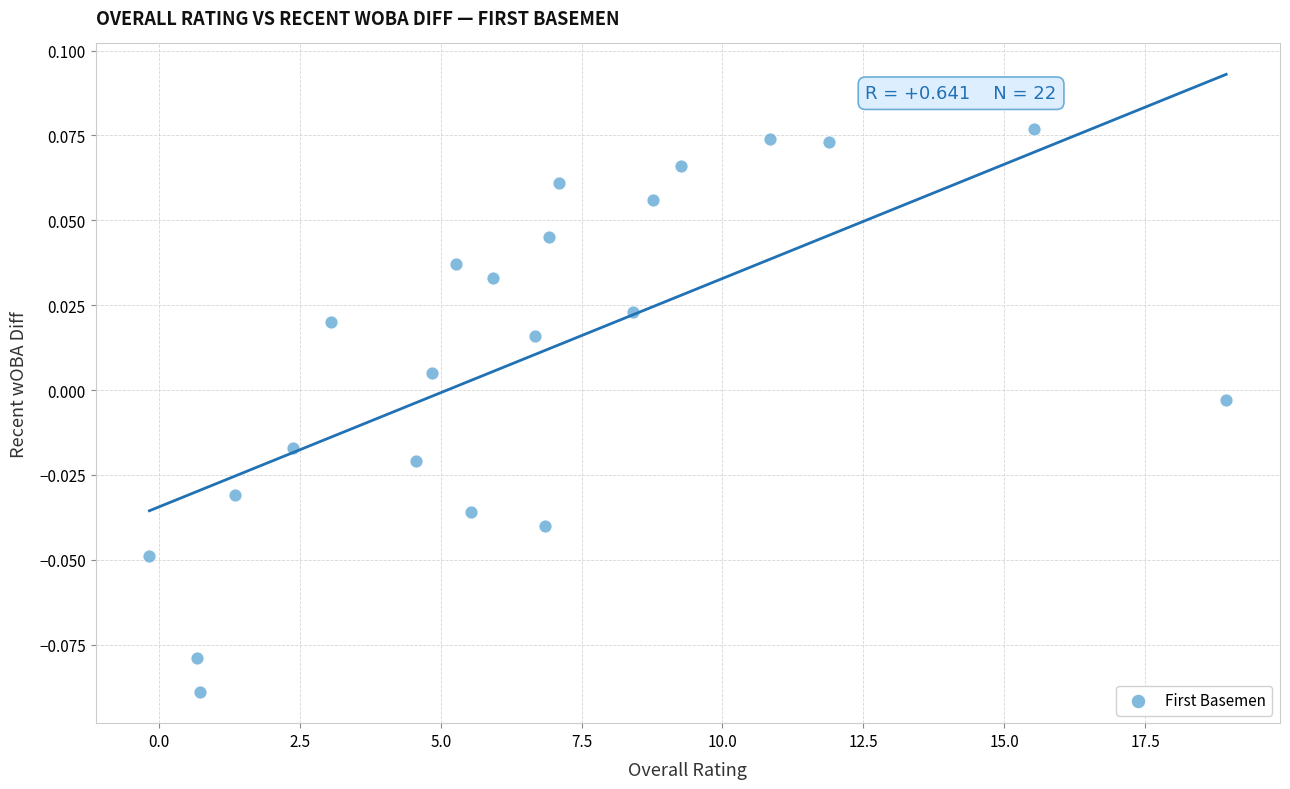

What is the range of X values (max minus min)?

19.1